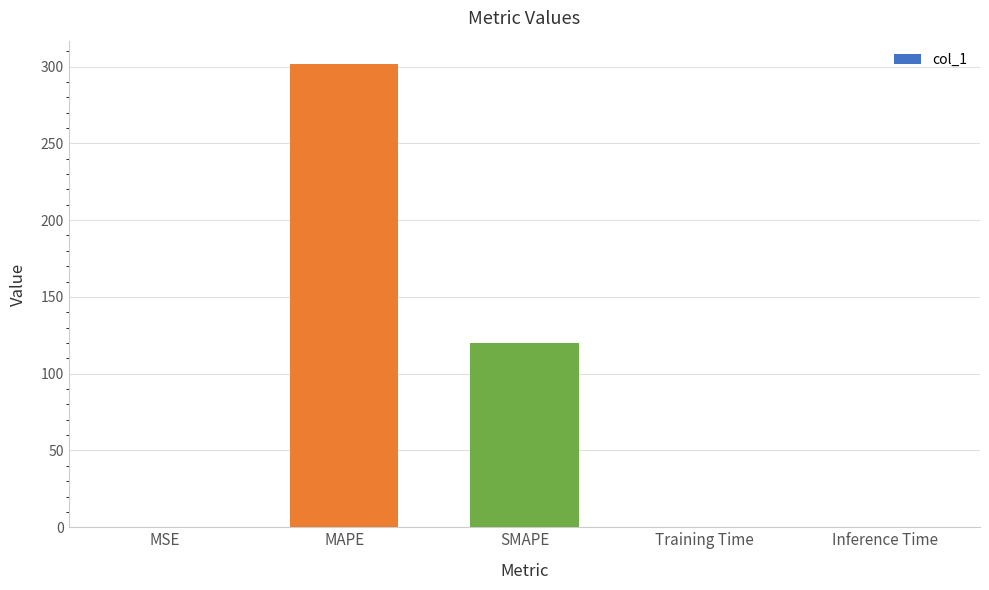

Is it true that the value at SMAPE is 120.3?

True